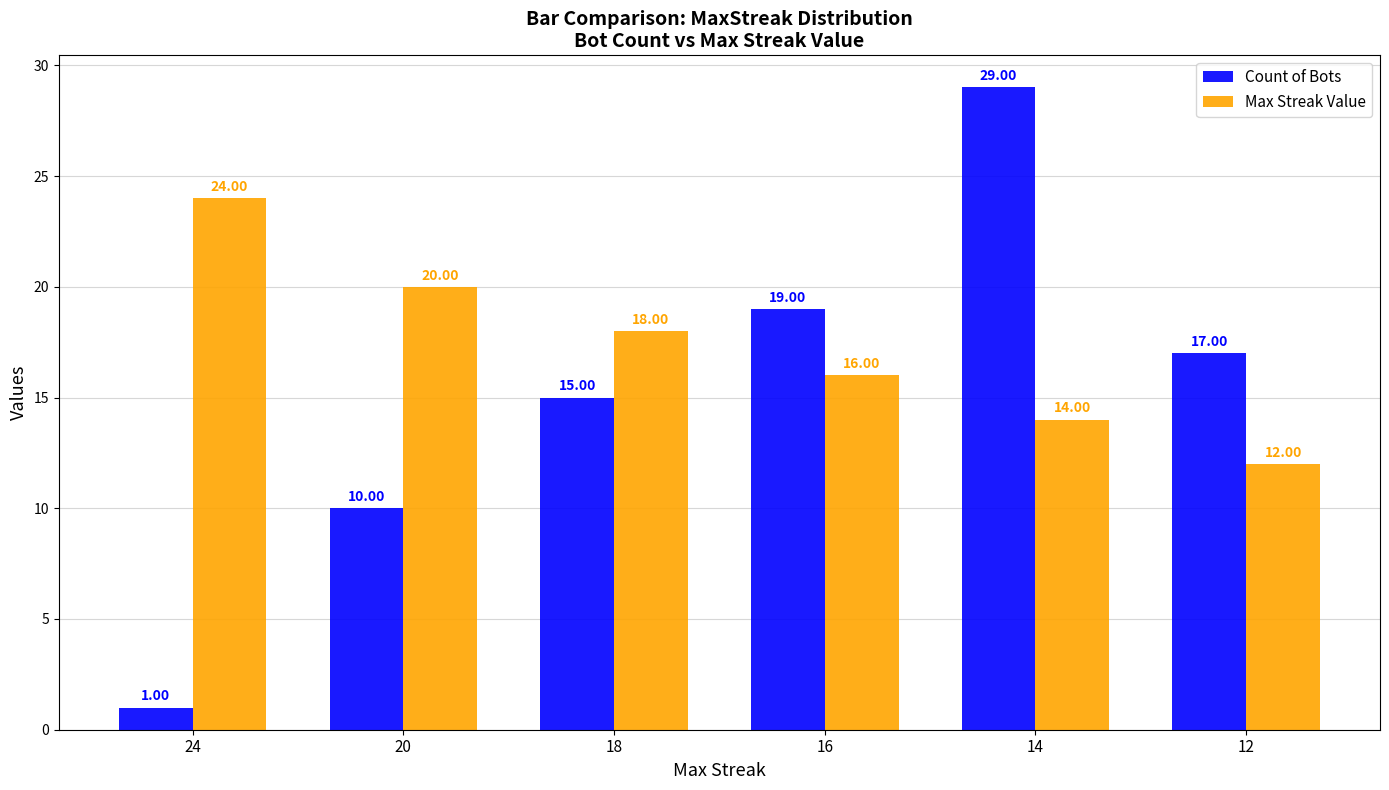

The value of Count of Bots at 12 is 17. True or false?

True